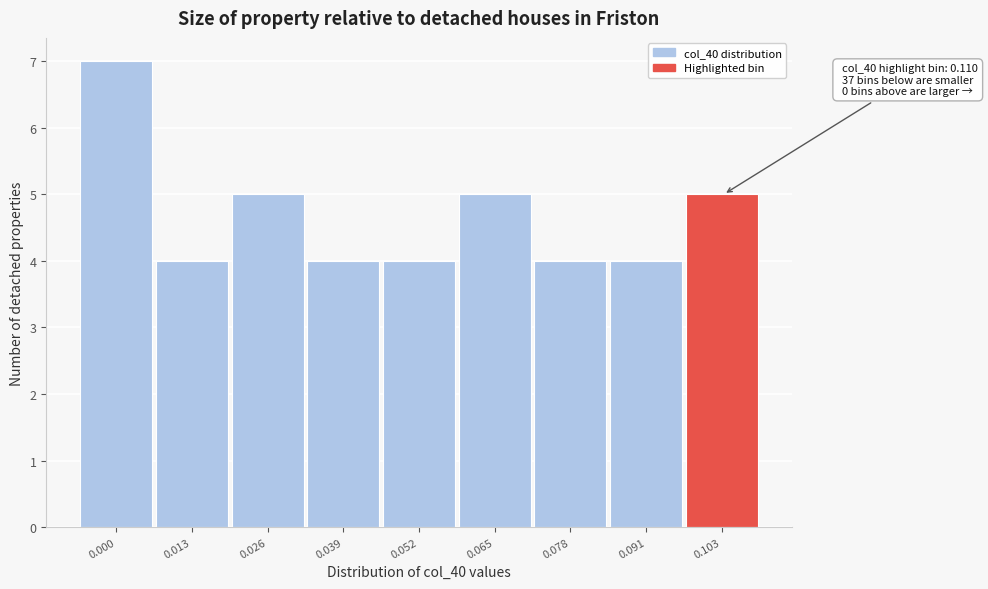

Reading left to right, what are all the values shown in this chart?

0.000=7	0.013=4	0.026=5	0.039=4	0.052=4	0.065=5	0.078=4	0.091=4	0.103=5